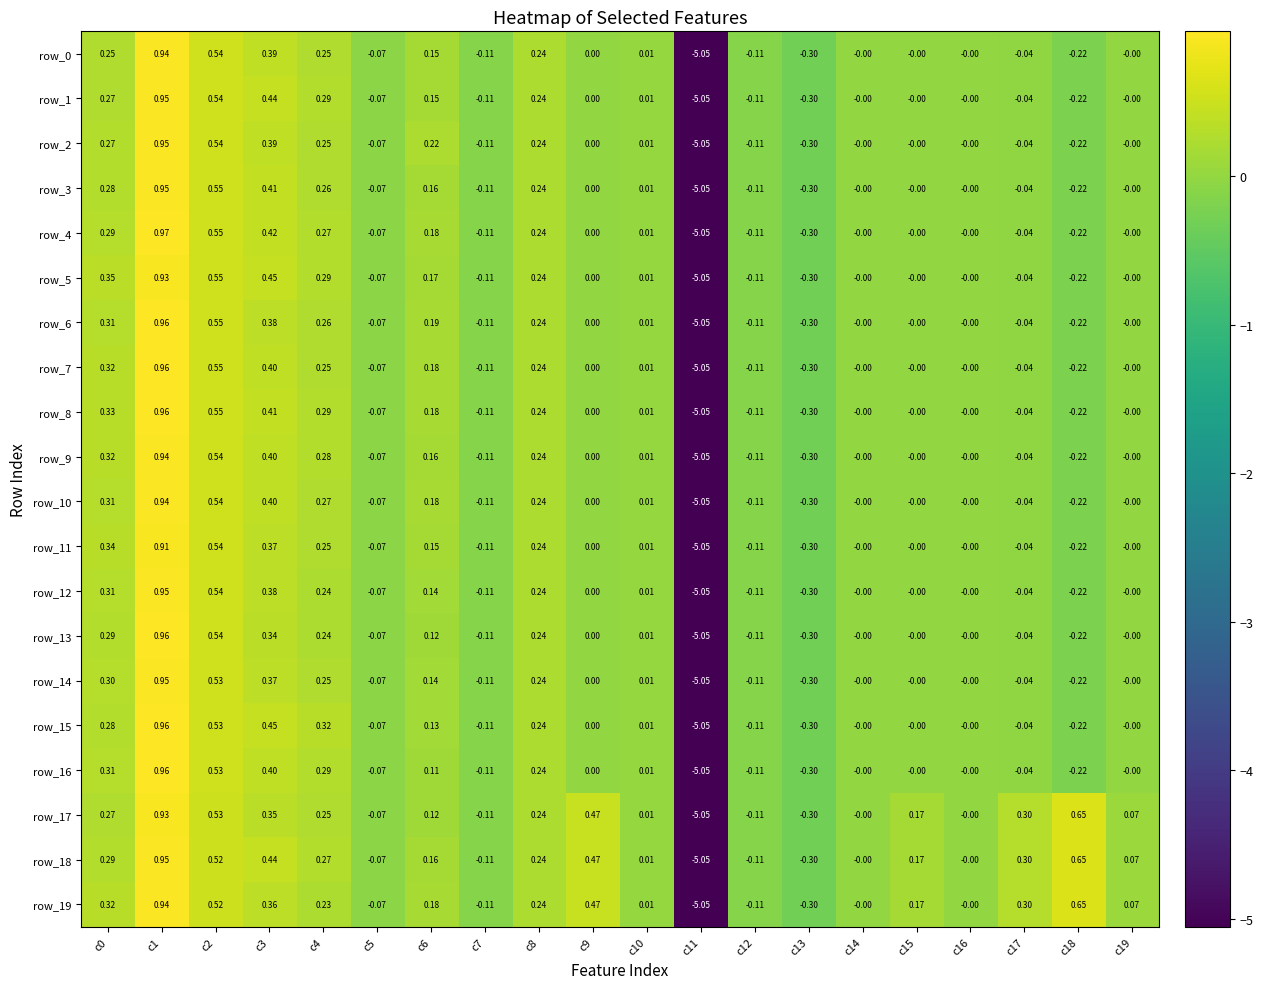

Is the value of row_18 at c3 greater than the value of row_1 at c19?

Yes